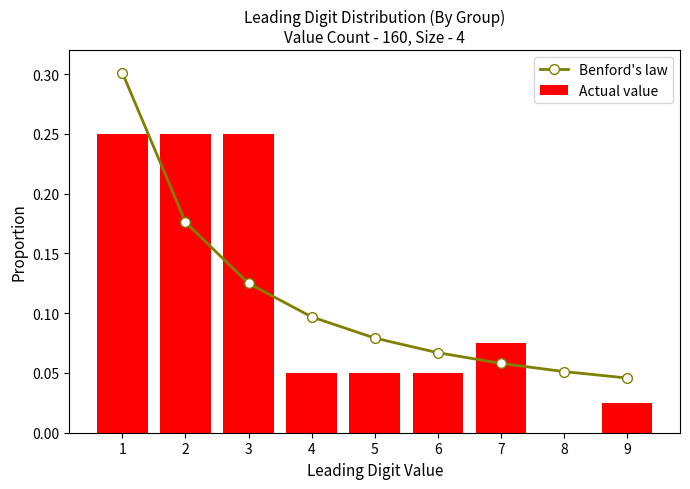

What is the difference between the maximum and minimum values in the Actual value series?

0.2